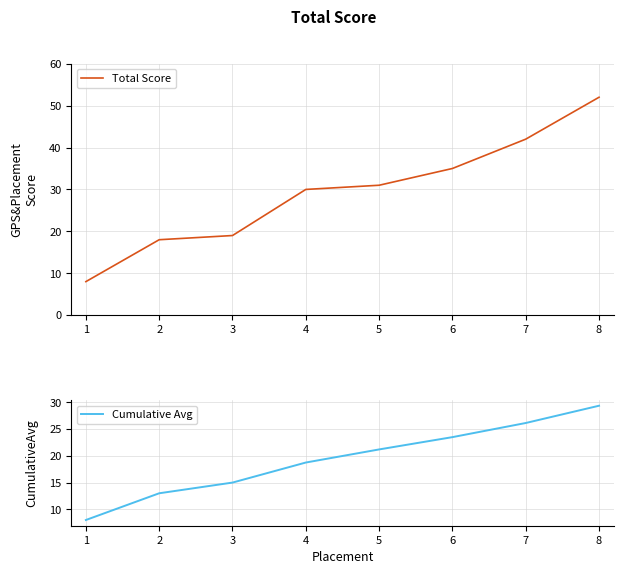

The value of Total Score at 1 is 8. True or false?

True